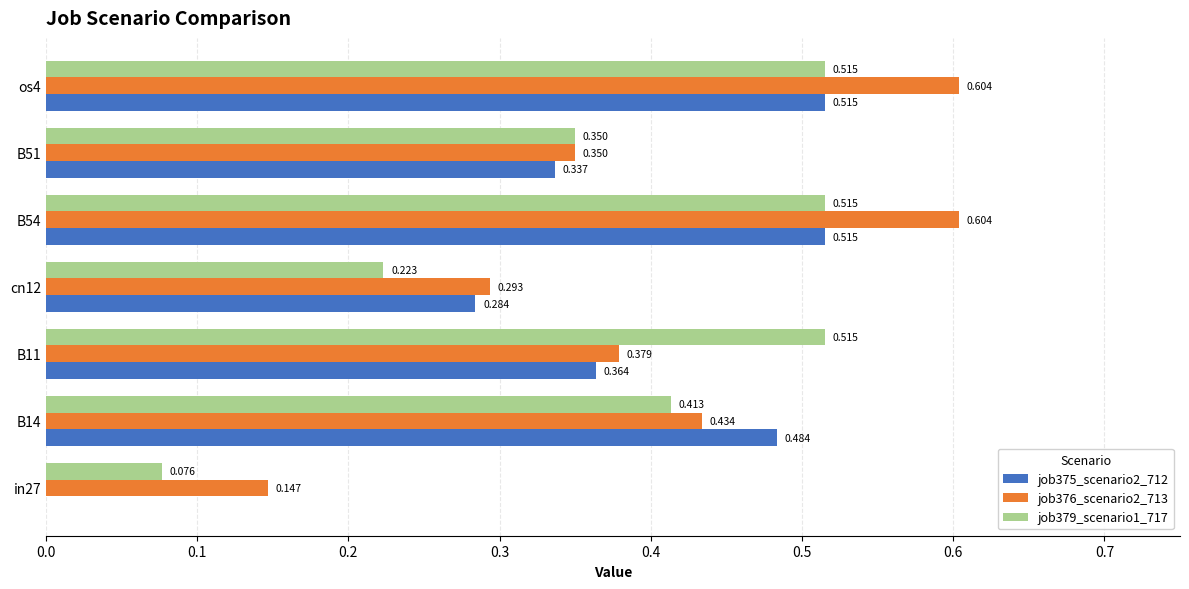

Is the value of job375_scenario2_712 at in27 greater than the value of job379_scenario1_717 at in27?

No